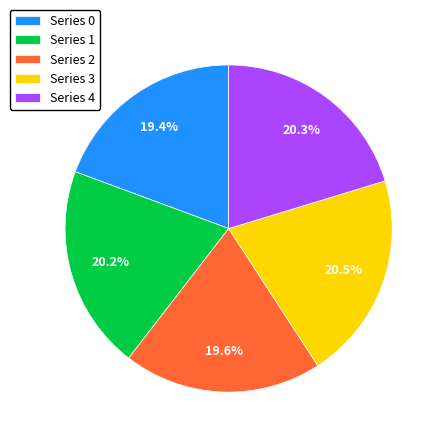

Does Series 3 represent more than half of the total?

No